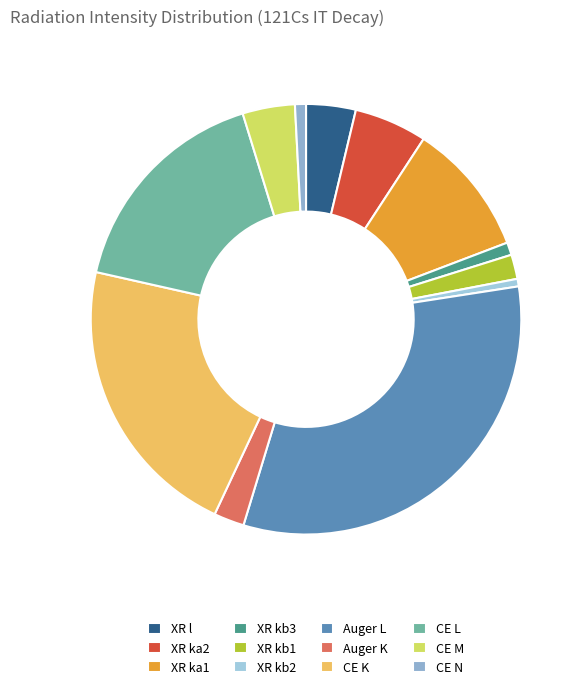

Does any single category account for the majority?

No